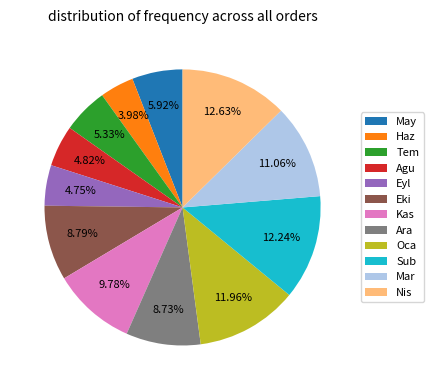

Does any single category account for the majority?

No